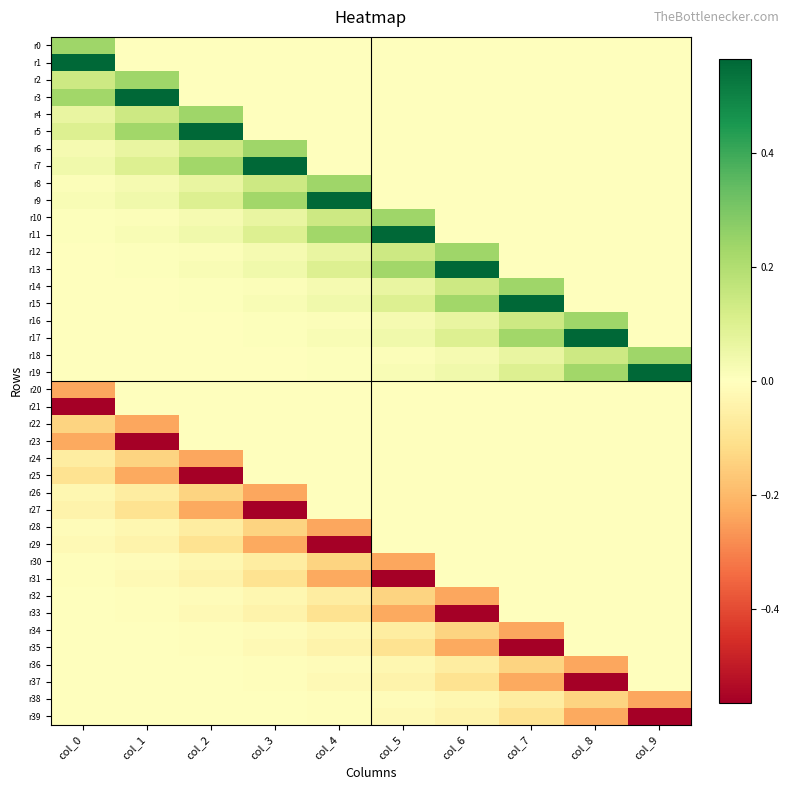

Reading right to left, what are all the values shown in this chart?

r0: col_9=0.0	col_8=0.0	col_7=0.0	col_6=0.0	col_5=0.0	col_4=0.0	col_3=0.0	col_2=0.0	col_1=0.0	col_0=0.2
r1: col_9=0.0	col_8=0.0	col_7=0.0	col_6=0.0	col_5=0.0	col_4=0.0	col_3=0.0	col_2=0.0	col_1=0.0	col_0=0.6
r2: col_9=0.0	col_8=0.0	col_7=0.0	col_6=0.0	col_5=0.0	col_4=0.0	col_3=0.0	col_2=0.0	col_1=0.2	col_0=0.1
r3: col_9=0.0	col_8=0.0	col_7=0.0	col_6=0.0	col_5=0.0	col_4=0.0	col_3=0.0	col_2=0.0	col_1=0.6	col_0=0.2
r4: col_9=0.0	col_8=0.0	col_7=0.0	col_6=0.0	col_5=0.0	col_4=0.0	col_3=0.0	col_2=0.2	col_1=0.1	col_0=0.1
r5: col_9=0.0	col_8=0.0	col_7=0.0	col_6=0.0	col_5=0.0	col_4=0.0	col_3=0.0	col_2=0.6	col_1=0.2	col_0=0.1
r6: col_9=0.0	col_8=0.0	col_7=0.0	col_6=0.0	col_5=0.0	col_4=0.0	col_3=0.2	col_2=0.1	col_1=0.1	col_0=0.0
r7: col_9=0.0	col_8=0.0	col_7=0.0	col_6=0.0	col_5=0.0	col_4=0.0	col_3=0.6	col_2=0.2	col_1=0.1	col_0=0.0
r8: col_9=0.0	col_8=0.0	col_7=0.0	col_6=0.0	col_5=0.0	col_4=0.2	col_3=0.1	col_2=0.1	col_1=0.0	col_0=0.0
r9: col_9=0.0	col_8=0.0	col_7=0.0	col_6=0.0	col_5=0.0	col_4=0.6	col_3=0.2	col_2=0.1	col_1=0.0	col_0=0.0
r10: col_9=0.0	col_8=0.0	col_7=0.0	col_6=0.0	col_5=0.2	col_4=0.1	col_3=0.1	col_2=0.0	col_1=0.0	col_0=0.0
r11: col_9=0.0	col_8=0.0	col_7=0.0	col_6=0.0	col_5=0.6	col_4=0.2	col_3=0.1	col_2=0.0	col_1=0.0	col_0=0.0
r12: col_9=0.0	col_8=0.0	col_7=0.0	col_6=0.2	col_5=0.1	col_4=0.1	col_3=0.0	col_2=0.0	col_1=0.0	col_0=0.0
r13: col_9=0.0	col_8=0.0	col_7=0.0	col_6=0.6	col_5=0.2	col_4=0.1	col_3=0.0	col_2=0.0	col_1=0.0	col_0=0.0
r14: col_9=0.0	col_8=0.0	col_7=0.2	col_6=0.1	col_5=0.1	col_4=0.0	col_3=0.0	col_2=0.0	col_1=0.0	col_0=0.0
r15: col_9=0.0	col_8=0.0	col_7=0.6	col_6=0.2	col_5=0.1	col_4=0.0	col_3=0.0	col_2=0.0	col_1=0.0	col_0=0.0
r16: col_9=0.0	col_8=0.2	col_7=0.1	col_6=0.1	col_5=0.0	col_4=0.0	col_3=0.0	col_2=0.0	col_1=0.0	col_0=0.0
r17: col_9=0.0	col_8=0.6	col_7=0.2	col_6=0.1	col_5=0.0	col_4=0.0	col_3=0.0	col_2=0.0	col_1=0.0	col_0=0.0
r18: col_9=0.2	col_8=0.1	col_7=0.1	col_6=0.0	col_5=0.0	col_4=0.0	col_3=0.0	col_2=0.0	col_1=0.0	col_0=0.0
r19: col_9=0.6	col_8=0.2	col_7=0.1	col_6=0.0	col_5=0.0	col_4=0.0	col_3=0.0	col_2=0.0	col_1=0.0	col_0=0.0
r20: col_9=-0.0	col_8=-0.0	col_7=-0.0	col_6=-0.0	col_5=-0.0	col_4=-0.0	col_3=-0.0	col_2=-0.0	col_1=-0.0	col_0=-0.2
r21: col_9=-0.0	col_8=-0.0	col_7=-0.0	col_6=-0.0	col_5=-0.0	col_4=-0.0	col_3=-0.0	col_2=-0.0	col_1=-0.0	col_0=-0.6
r22: col_9=-0.0	col_8=-0.0	col_7=-0.0	col_6=-0.0	col_5=-0.0	col_4=-0.0	col_3=-0.0	col_2=-0.0	col_1=-0.2	col_0=-0.1
r23: col_9=-0.0	col_8=-0.0	col_7=-0.0	col_6=-0.0	col_5=-0.0	col_4=-0.0	col_3=-0.0	col_2=-0.0	col_1=-0.6	col_0=-0.2
r24: col_9=-0.0	col_8=-0.0	col_7=-0.0	col_6=-0.0	col_5=-0.0	col_4=-0.0	col_3=-0.0	col_2=-0.2	col_1=-0.1	col_0=-0.1
r25: col_9=-0.0	col_8=-0.0	col_7=-0.0	col_6=-0.0	col_5=-0.0	col_4=-0.0	col_3=-0.0	col_2=-0.6	col_1=-0.2	col_0=-0.1
r26: col_9=-0.0	col_8=-0.0	col_7=-0.0	col_6=-0.0	col_5=-0.0	col_4=-0.0	col_3=-0.2	col_2=-0.1	col_1=-0.1	col_0=-0.0
r27: col_9=-0.0	col_8=-0.0	col_7=-0.0	col_6=-0.0	col_5=-0.0	col_4=-0.0	col_3=-0.6	col_2=-0.2	col_1=-0.1	col_0=-0.0
r28: col_9=-0.0	col_8=-0.0	col_7=-0.0	col_6=-0.0	col_5=-0.0	col_4=-0.2	col_3=-0.1	col_2=-0.1	col_1=-0.0	col_0=-0.0
r29: col_9=-0.0	col_8=-0.0	col_7=-0.0	col_6=-0.0	col_5=-0.0	col_4=-0.6	col_3=-0.2	col_2=-0.1	col_1=-0.0	col_0=-0.0
r30: col_9=-0.0	col_8=-0.0	col_7=-0.0	col_6=-0.0	col_5=-0.2	col_4=-0.1	col_3=-0.1	col_2=-0.0	col_1=-0.0	col_0=-0.0
r31: col_9=-0.0	col_8=-0.0	col_7=-0.0	col_6=-0.0	col_5=-0.6	col_4=-0.2	col_3=-0.1	col_2=-0.0	col_1=-0.0	col_0=-0.0
r32: col_9=-0.0	col_8=-0.0	col_7=-0.0	col_6=-0.2	col_5=-0.1	col_4=-0.1	col_3=-0.0	col_2=-0.0	col_1=-0.0	col_0=-0.0
r33: col_9=-0.0	col_8=-0.0	col_7=-0.0	col_6=-0.6	col_5=-0.2	col_4=-0.1	col_3=-0.0	col_2=-0.0	col_1=-0.0	col_0=-0.0
r34: col_9=-0.0	col_8=-0.0	col_7=-0.2	col_6=-0.1	col_5=-0.1	col_4=-0.0	col_3=-0.0	col_2=-0.0	col_1=-0.0	col_0=-0.0
r35: col_9=-0.0	col_8=-0.0	col_7=-0.6	col_6=-0.2	col_5=-0.1	col_4=-0.0	col_3=-0.0	col_2=-0.0	col_1=-0.0	col_0=-0.0
r36: col_9=-0.0	col_8=-0.2	col_7=-0.1	col_6=-0.1	col_5=-0.0	col_4=-0.0	col_3=-0.0	col_2=-0.0	col_1=-0.0	col_0=-0.0
r37: col_9=-0.0	col_8=-0.6	col_7=-0.2	col_6=-0.1	col_5=-0.0	col_4=-0.0	col_3=-0.0	col_2=-0.0	col_1=-0.0	col_0=-0.0
r38: col_9=-0.2	col_8=-0.1	col_7=-0.1	col_6=-0.0	col_5=-0.0	col_4=-0.0	col_3=-0.0	col_2=-0.0	col_1=-0.0	col_0=-0.0
r39: col_9=-0.6	col_8=-0.2	col_7=-0.1	col_6=-0.0	col_5=-0.0	col_4=-0.0	col_3=-0.0	col_2=-0.0	col_1=-0.0	col_0=-0.0